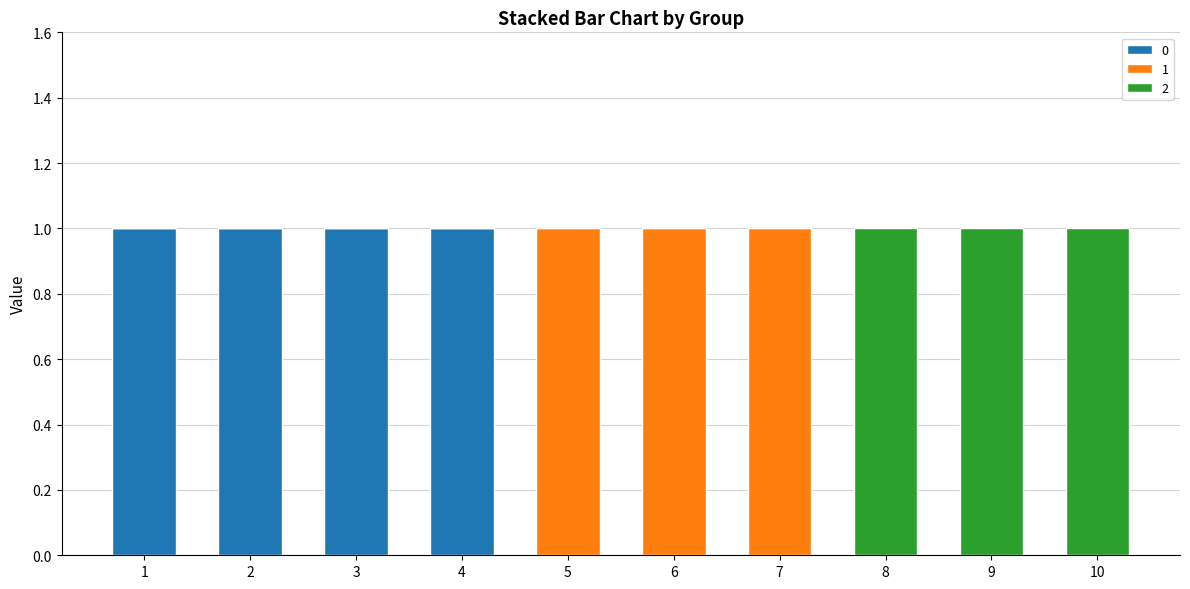

Reading left to right, list the values for the 0 series.

1=1	2=1	3=1	4=1	5=0	6=0	7=0	8=0	9=0	10=0